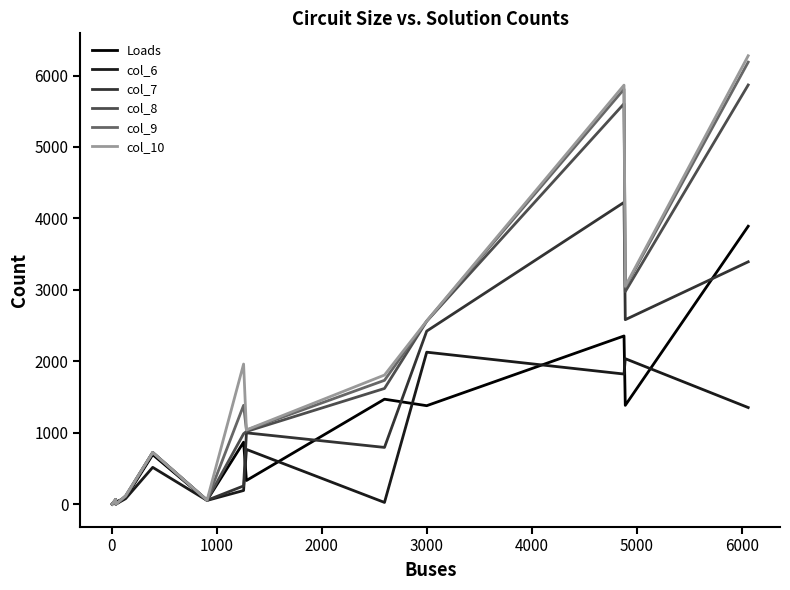

What is the greatest value displayed?

6277